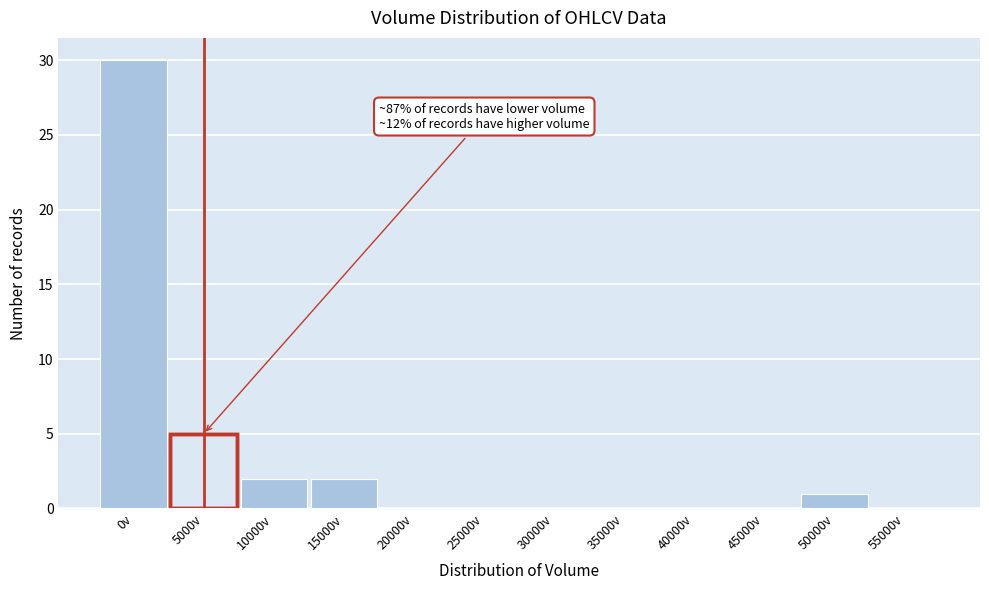

Reading left to right, what are all the values shown in this chart?

0v=30	5000v=5	10000v=2	15000v=2	20000v=0	25000v=0	30000v=0	35000v=0	40000v=0	45000v=0	50000v=1	55000v=0